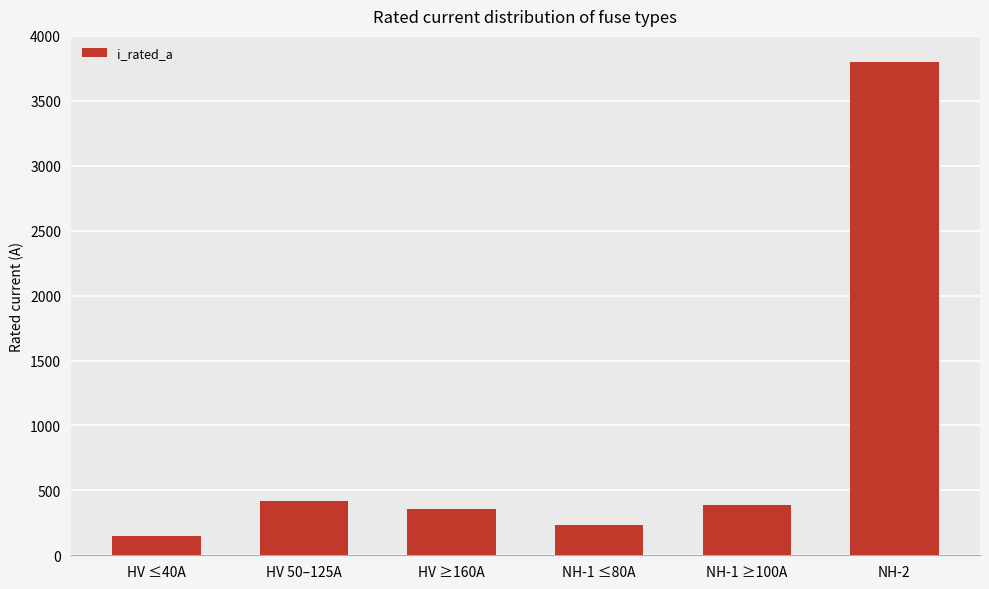

Reading right to left, list all the values displayed in this chart.

3799.0	385.0	234.0	360.0	418.0	148.8